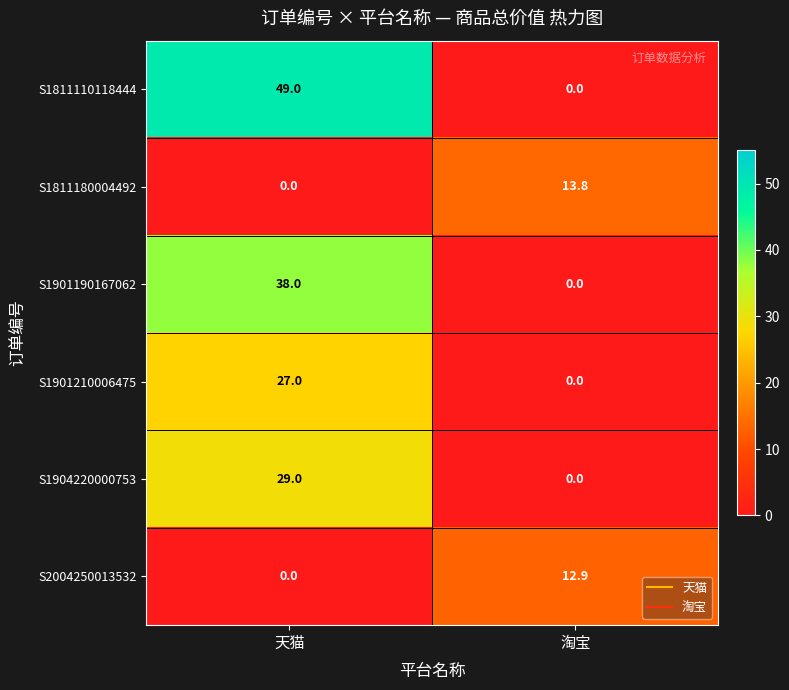

How many positive values does the S1901190167062 series have?

1